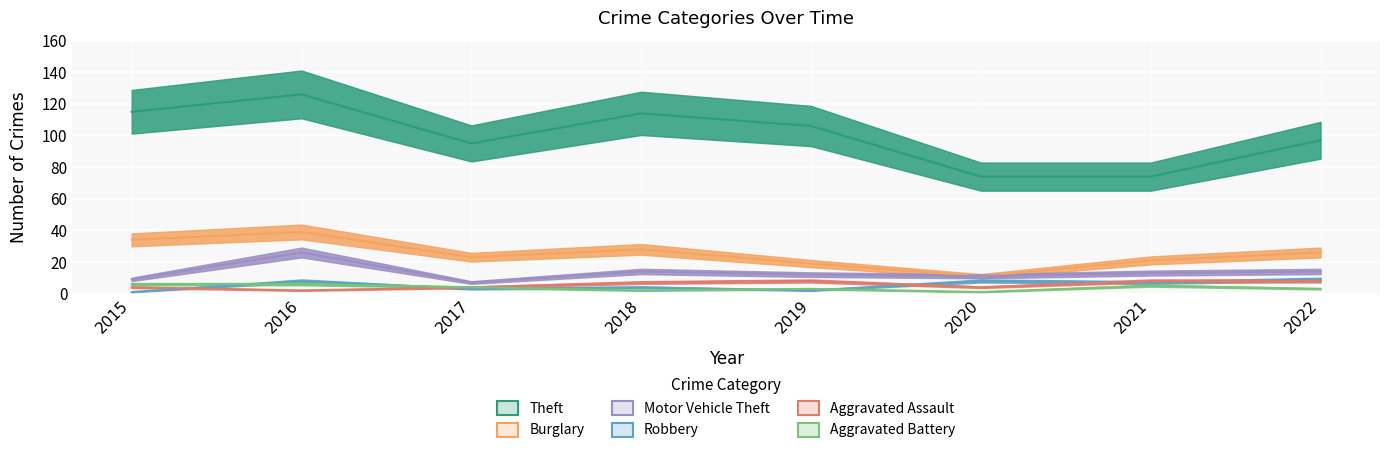

What is the greatest value displayed?

126